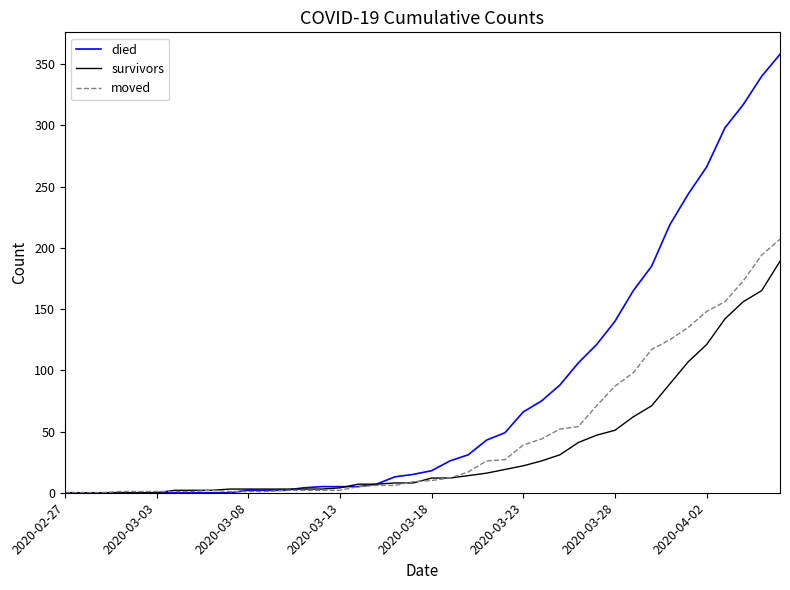

Which series has the largest range (max minus min)?

died